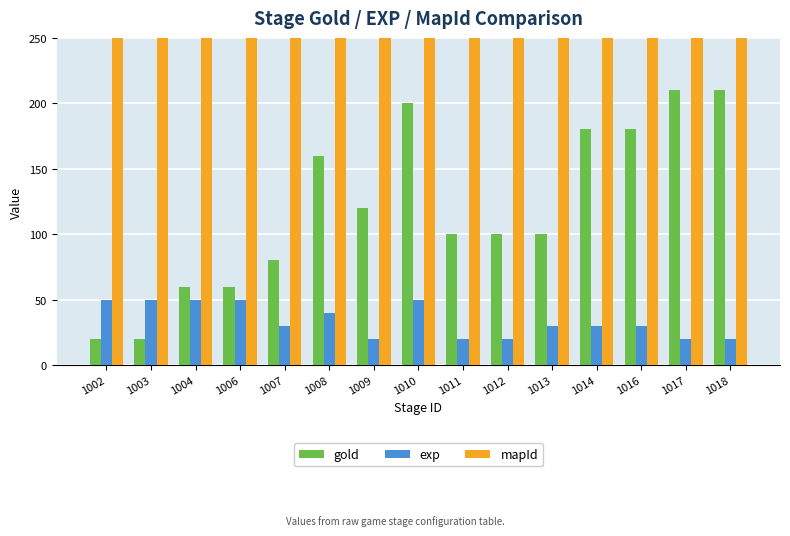

The value of mapId at 1010 is 1004. True or false?

True